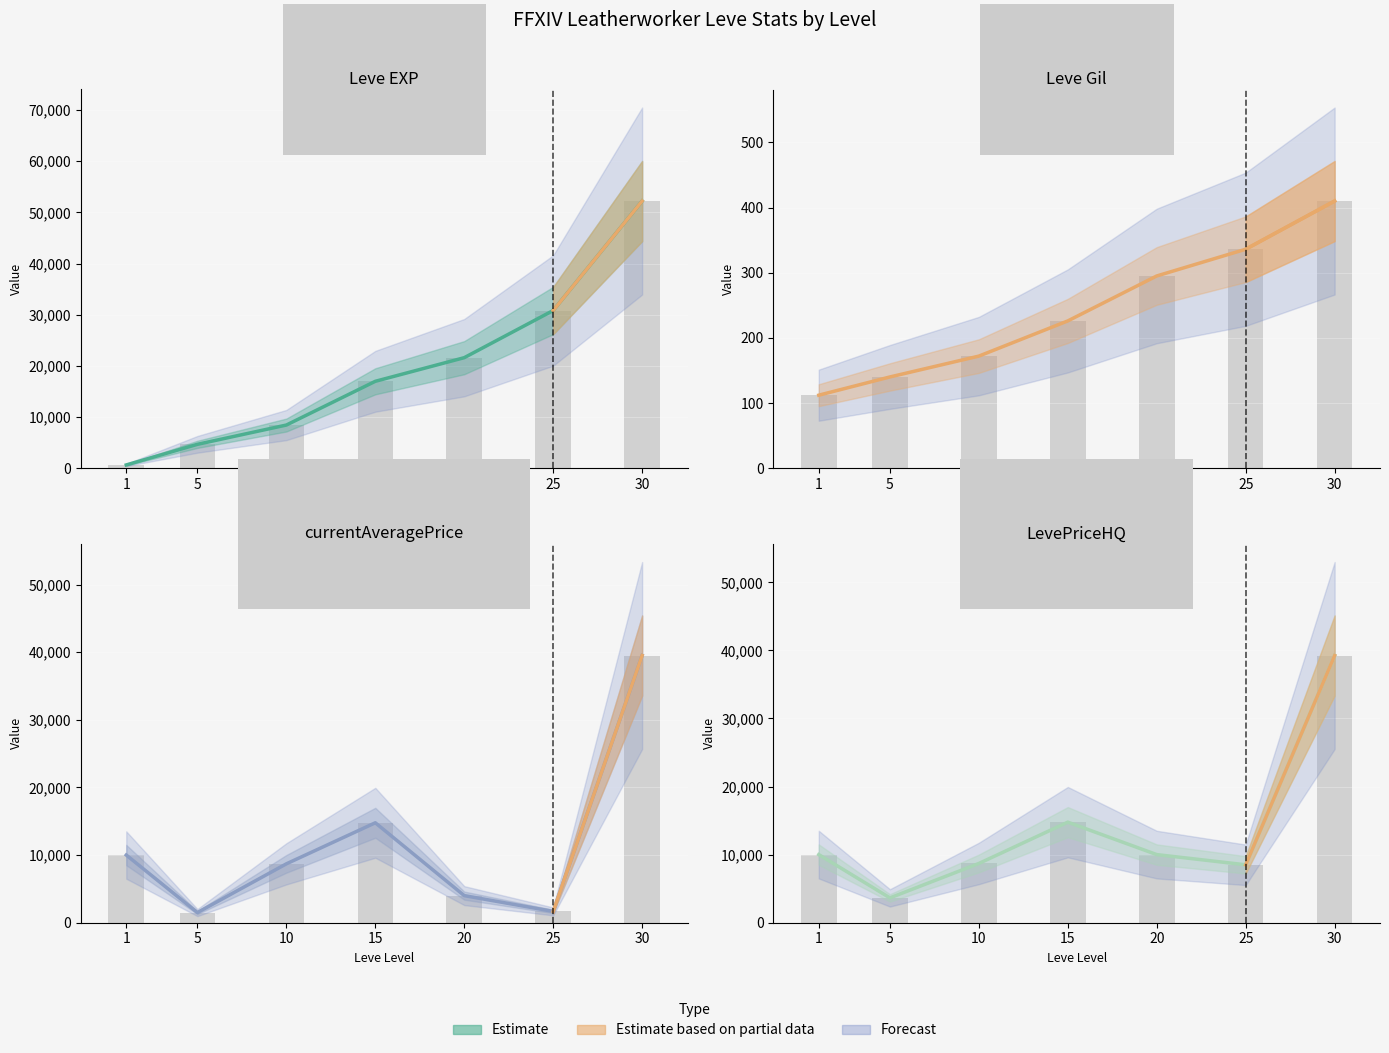

Which series has the largest range (max minus min)?

Leve EXP